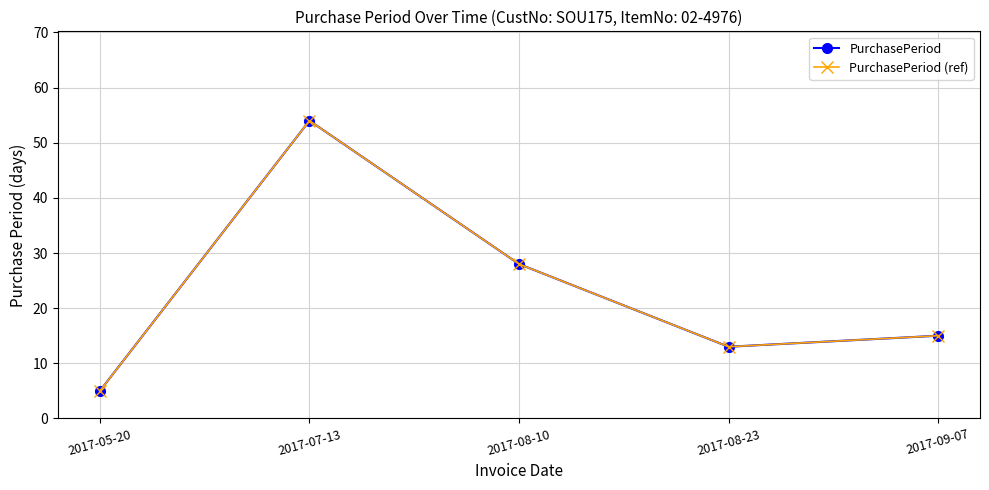

Rank the series by their maximum value, from lowest to highest.

PurchasePeriod, PurchasePeriod (ref)